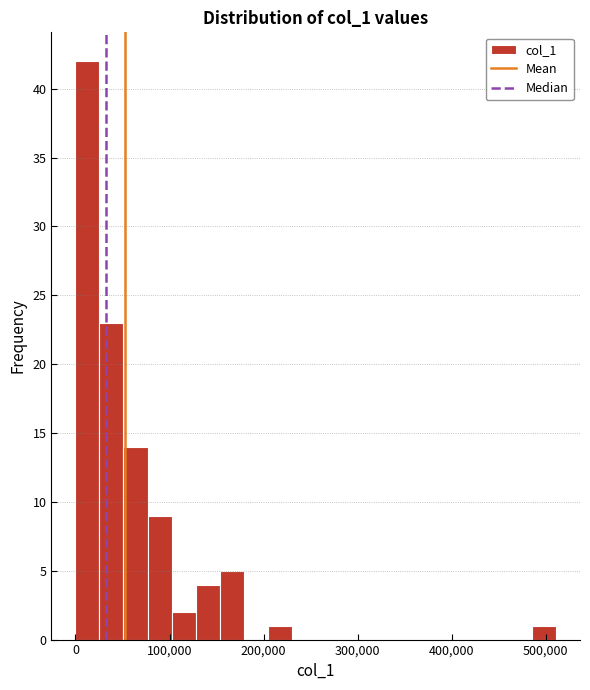

Read against the x-axis, roughly where is the centre of the tallest bar?

10000